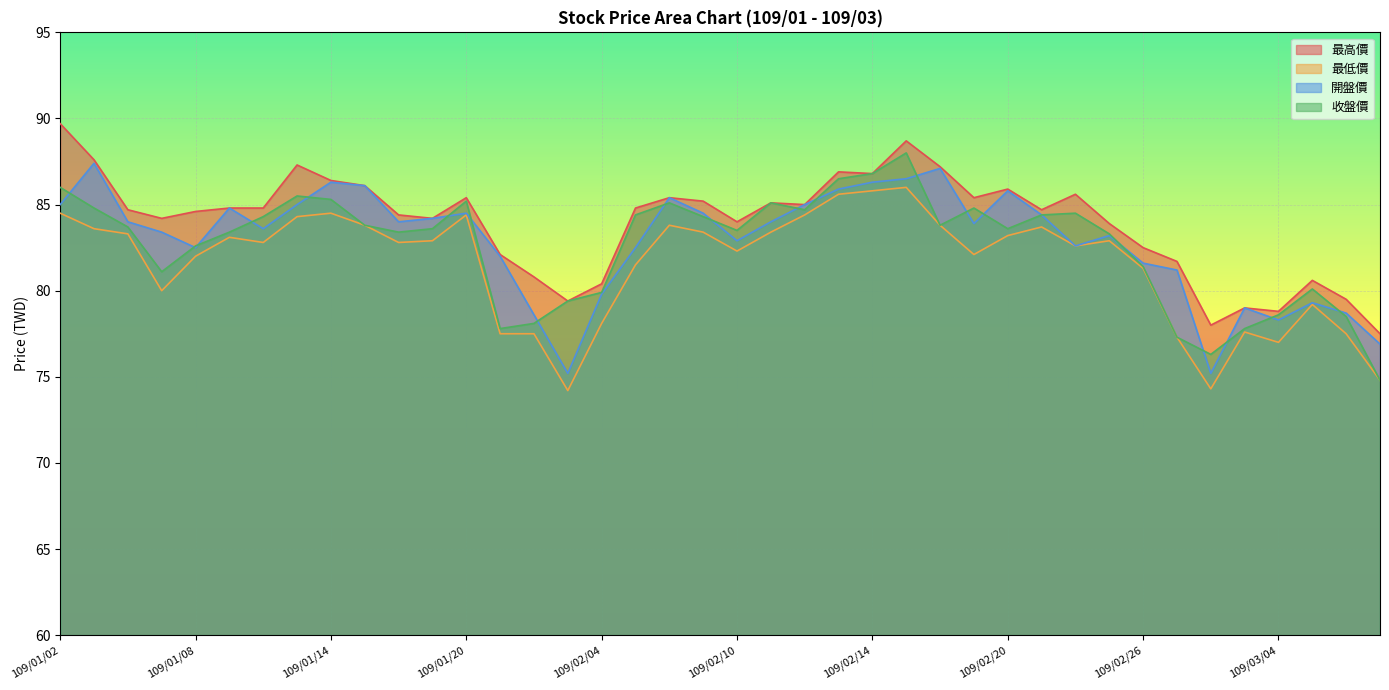

What is the label of the 22nd point from the right?

109/02/06